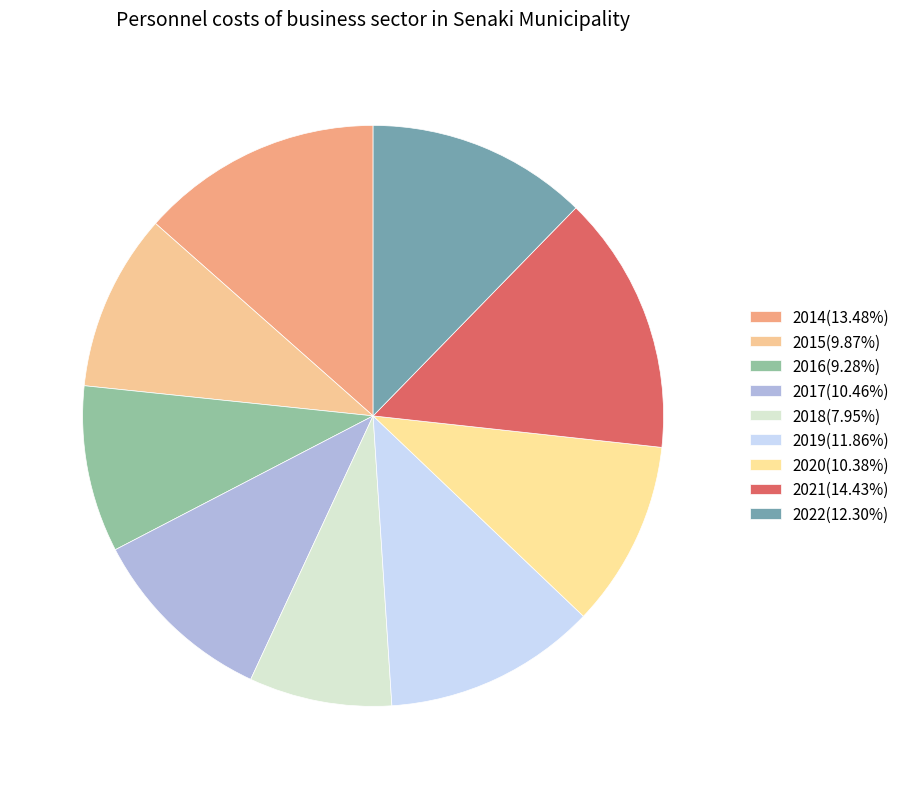

True or false: 2016 accounts for 24% of the total.

False